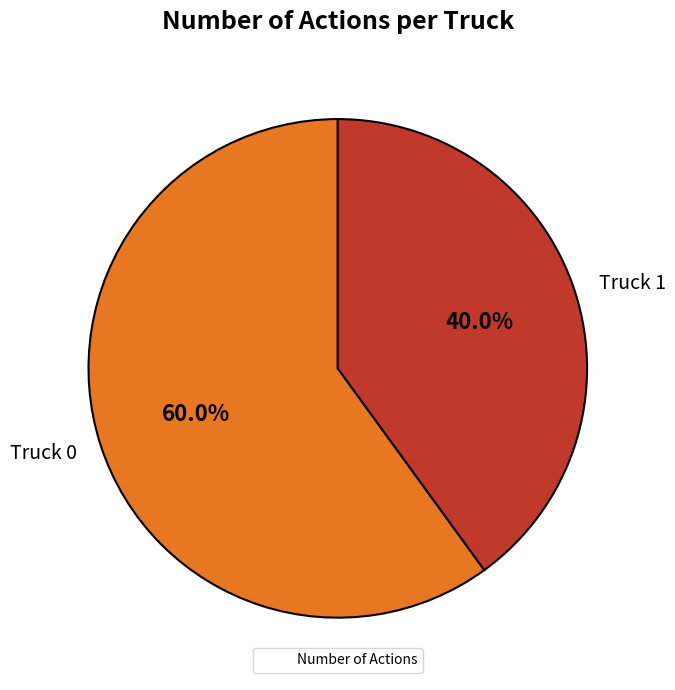

To the nearest percent, what is the difference between the Truck 1 and Truck 0 slice percentages?

20%